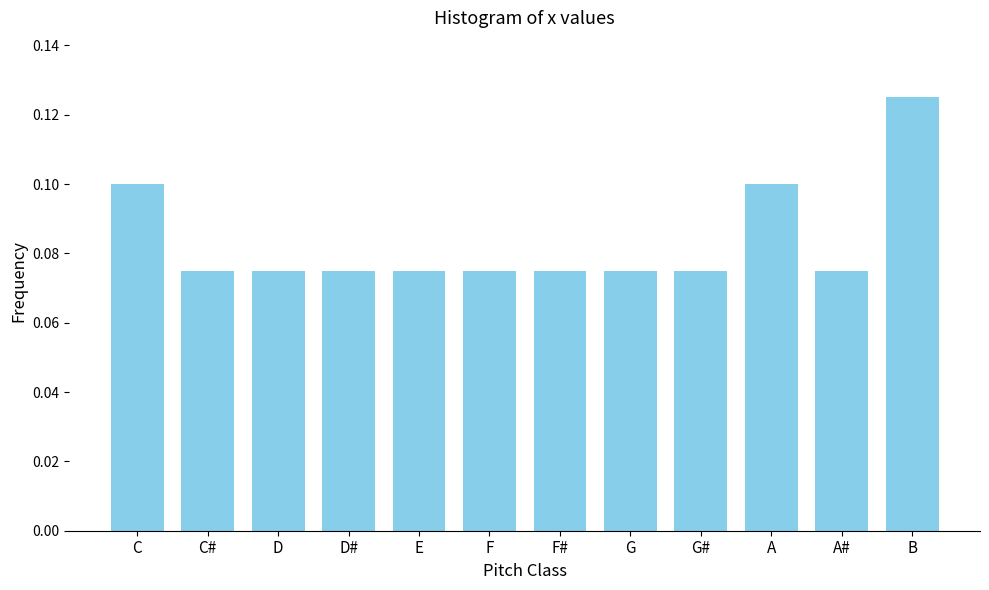

Which category has the highest value across all series?

B